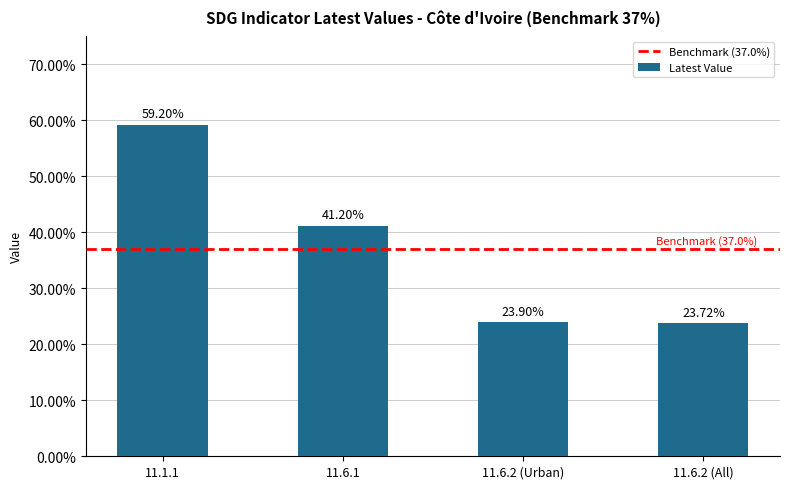

What is the approximate value at 11.1.1?

59.2